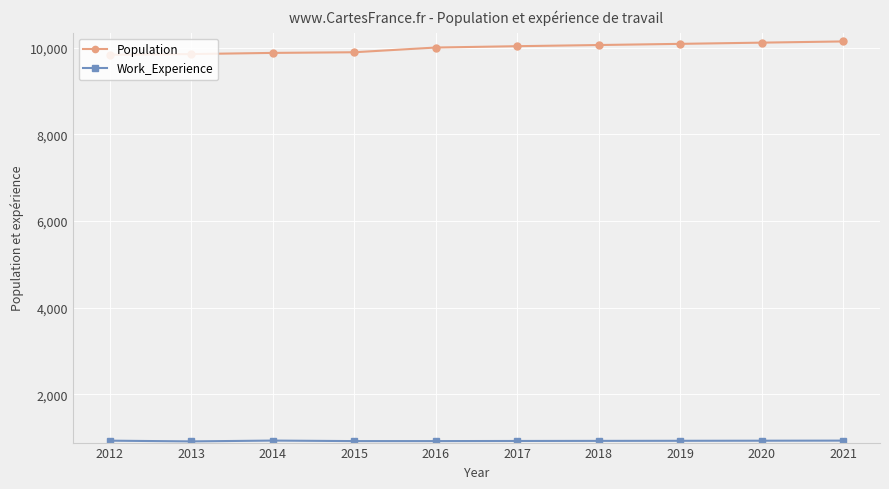

What is the average value of the Population series?

9996